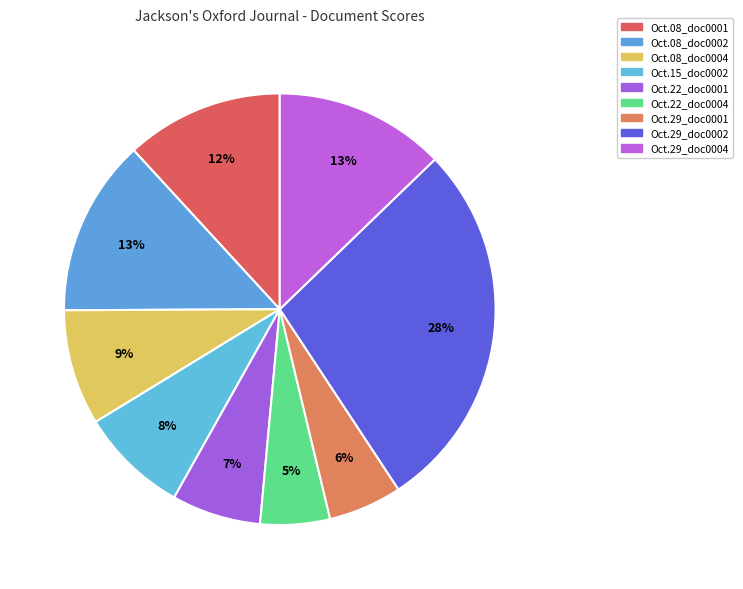

Which slice is the smallest?

1814.10.22_Jackson'sOxfordJournal_0004